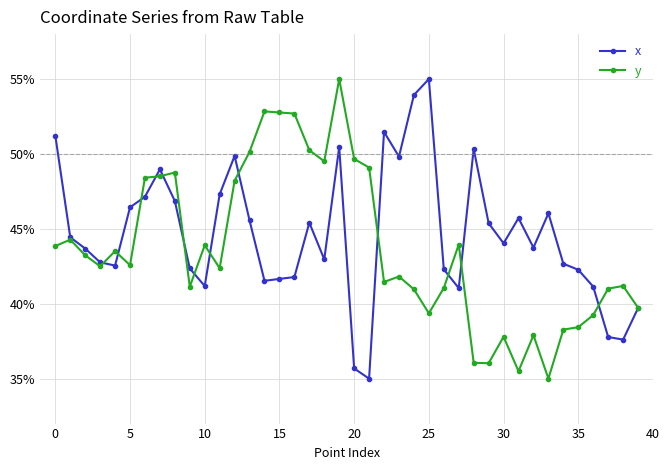

What is the value of the x point at the 7th from the left?

47.1